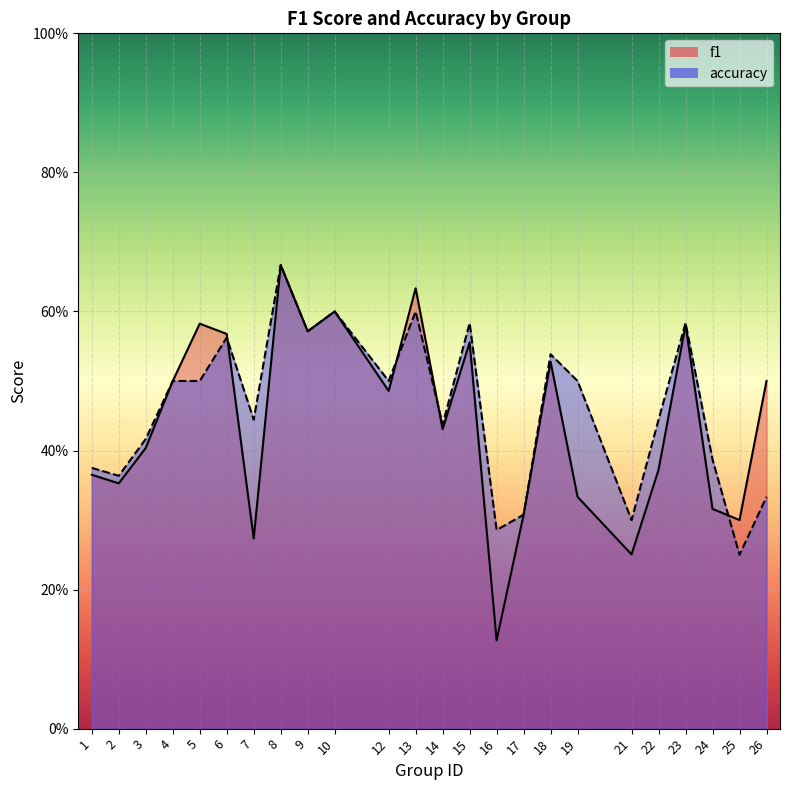

Between which two adjacent categories do f1 and accuracy first intersect?

6 and 7